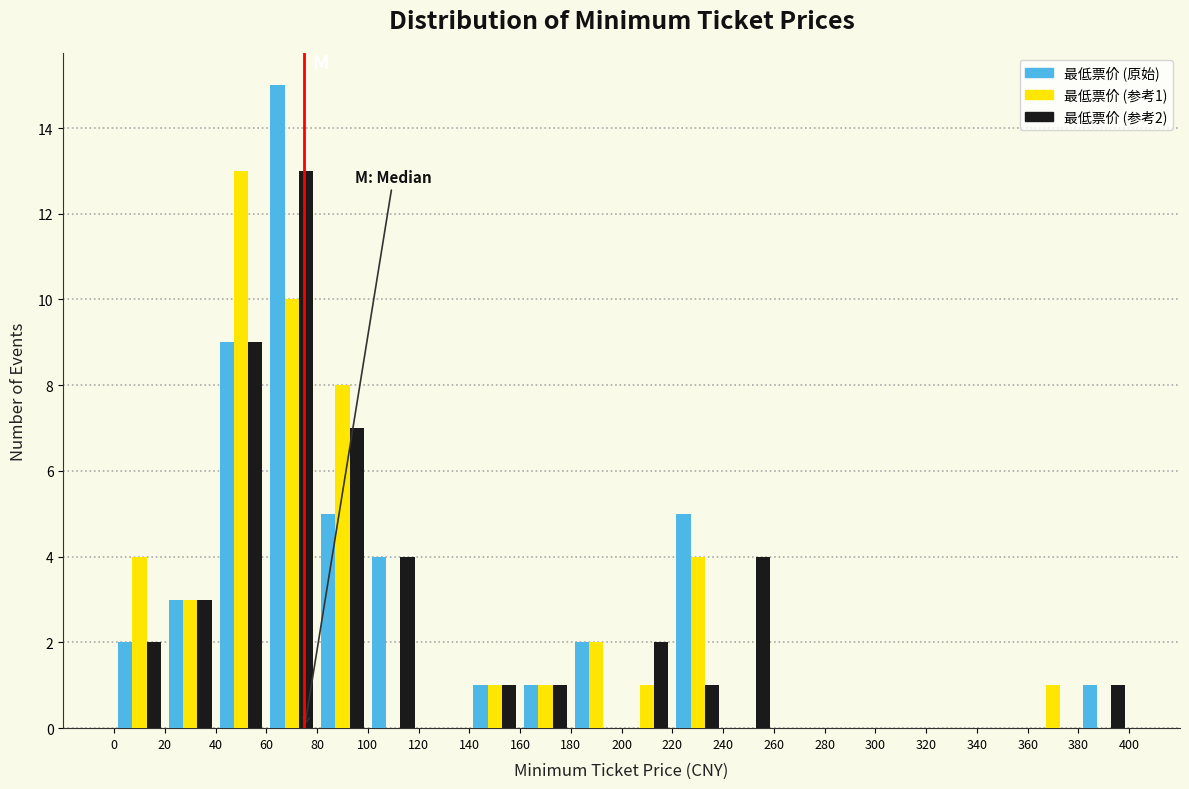

In the 最低票价 (参考1) series, which range on the x-axis has the tallest bar?

40 to 60